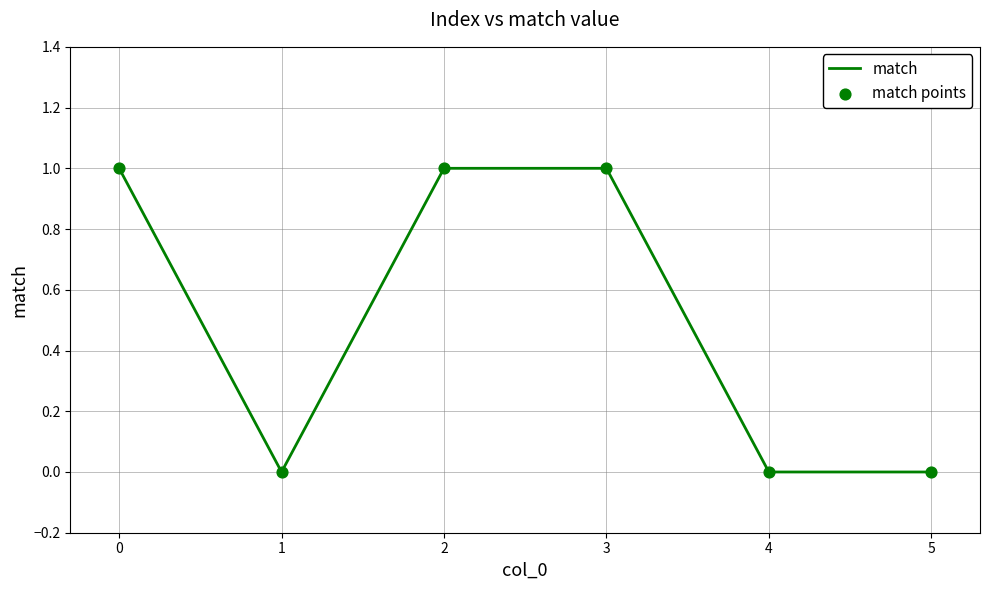

What is the change in value from 1 to 2?

+1